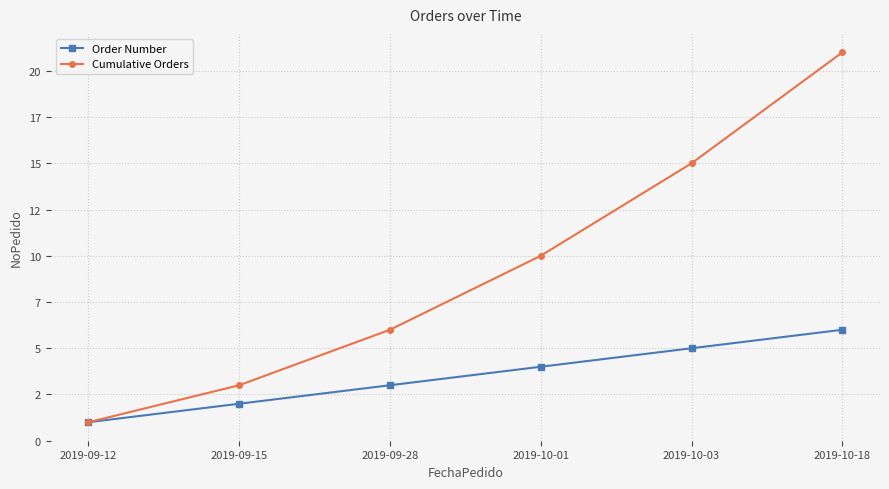

Rank the series by their maximum value, from highest to lowest.

Cumulative Orders, Order Number